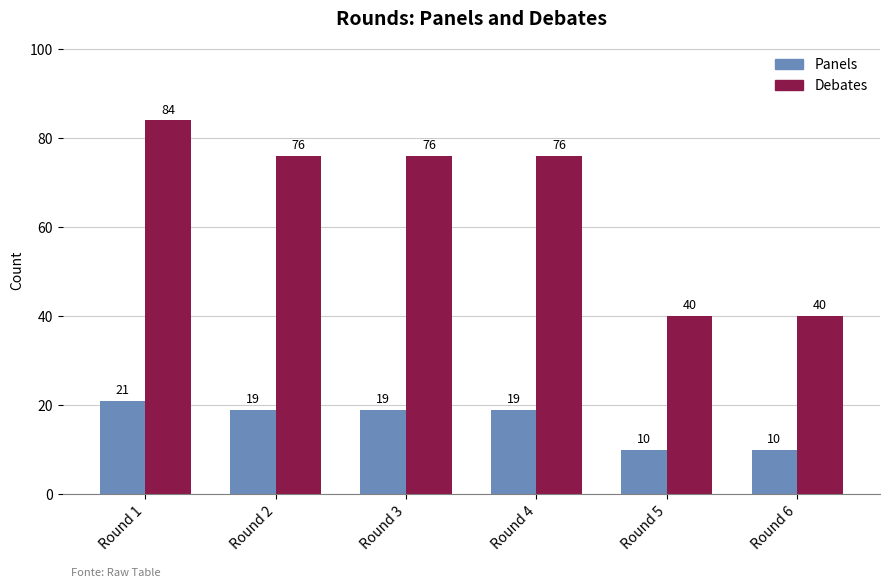

Is it true that Debates equals 121 at Round 2?

False